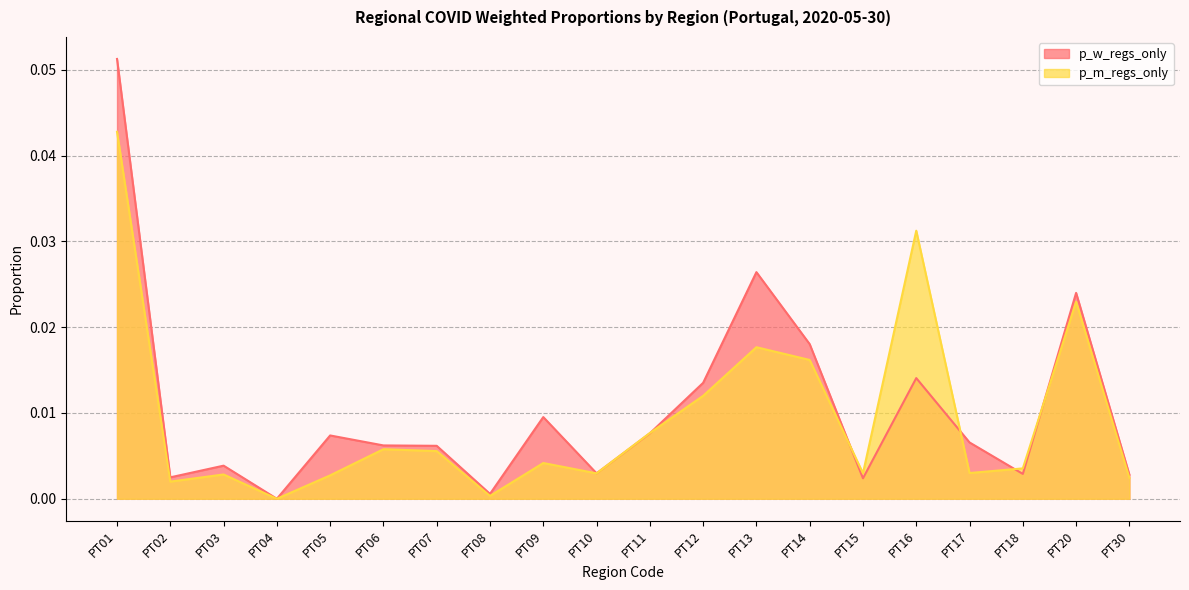

At which label does p_m_regs_only reach its minimum?

PT04